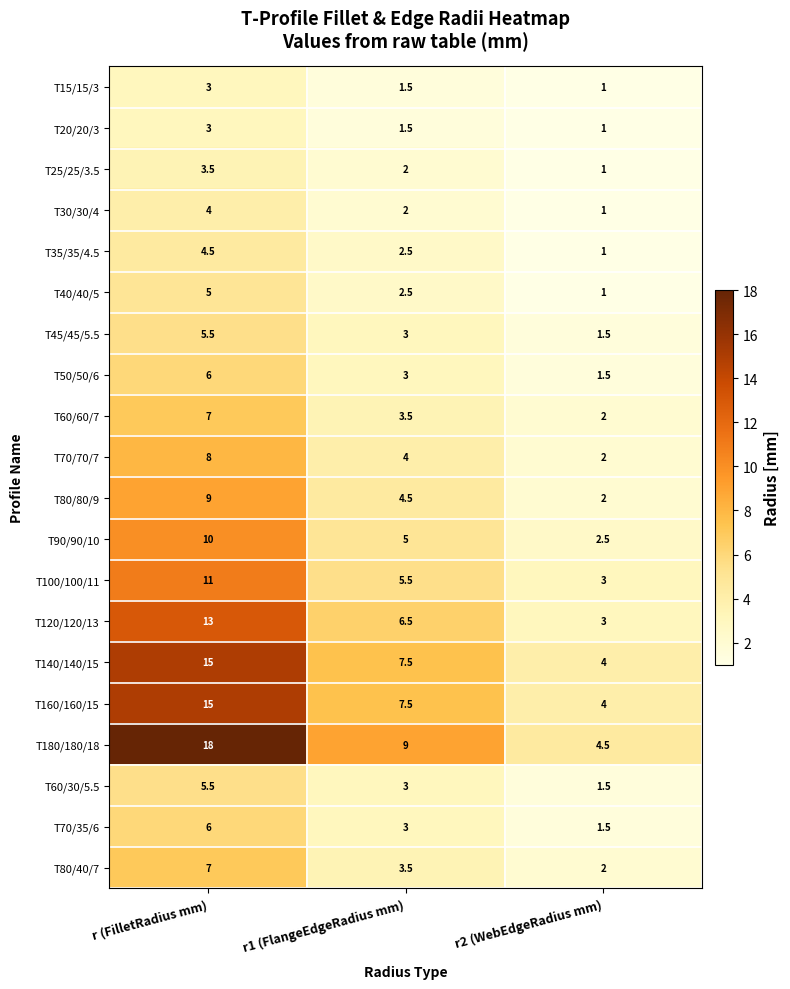

Which category has the lowest value in the T25/25/3.5 series?

r2 (WebEdgeRadius mm)